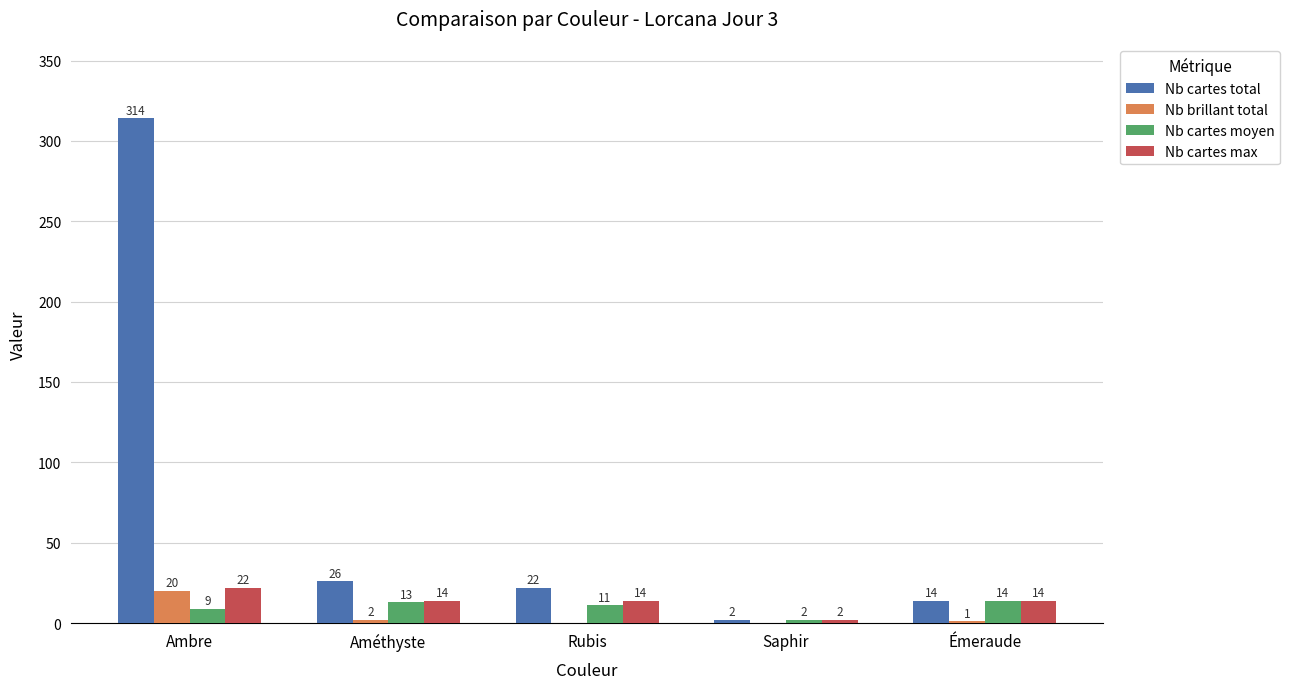

Is it true that Nb brillant total equals 0 at Saphir?

True